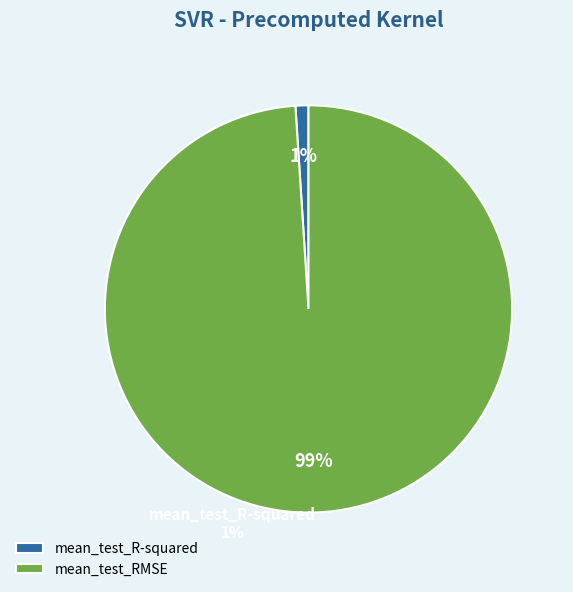

Is the sum of mean_test_R-squared and mean_test_RMSE greater than half?

Yes